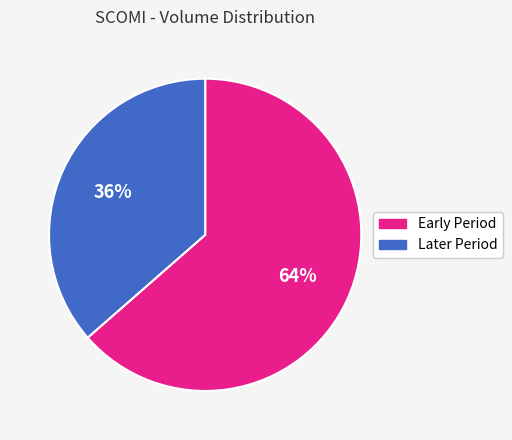

Is there a majority slice in this chart?

Yes